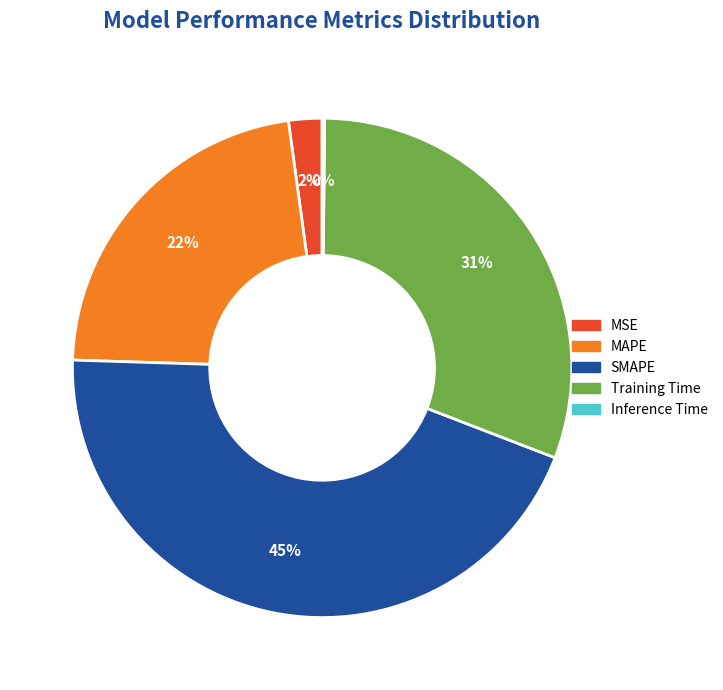

Does SMAPE account for over 50% of the chart?

No